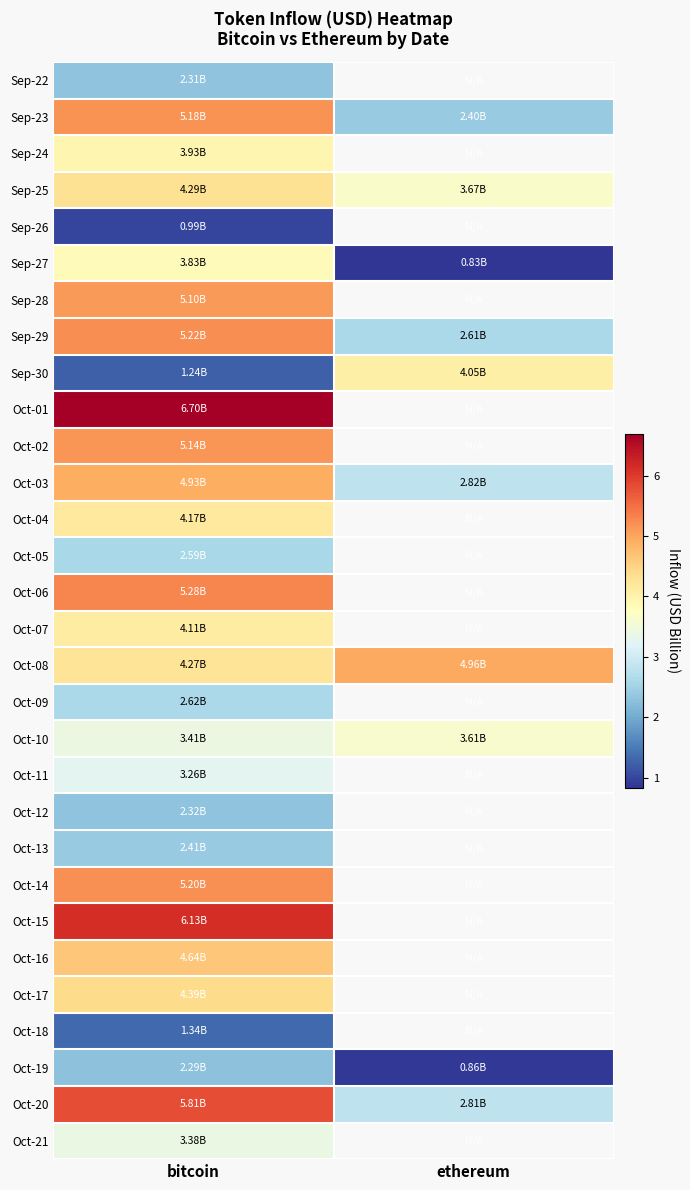

Is the value of Oct-13 at ethereum greater than the value of Oct-15 at bitcoin?

No